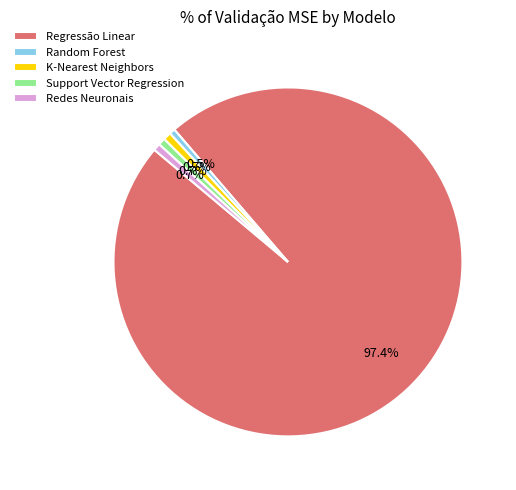

What is the largest slice in the pie chart?

Regressão Linear